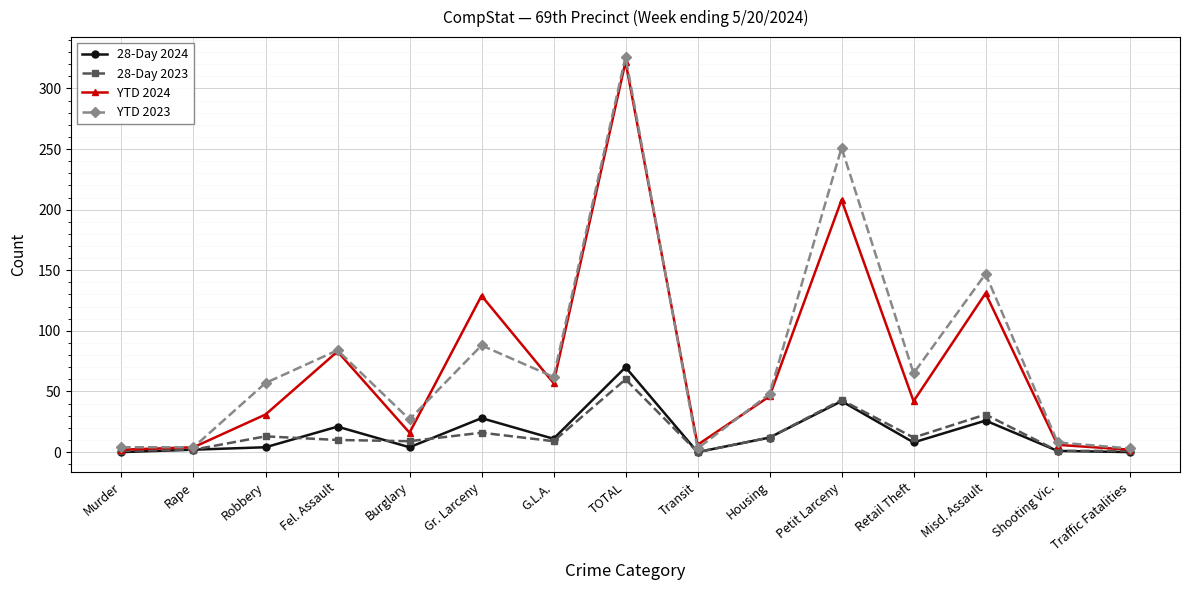

At how many categories does at least one series exceed 203?

2